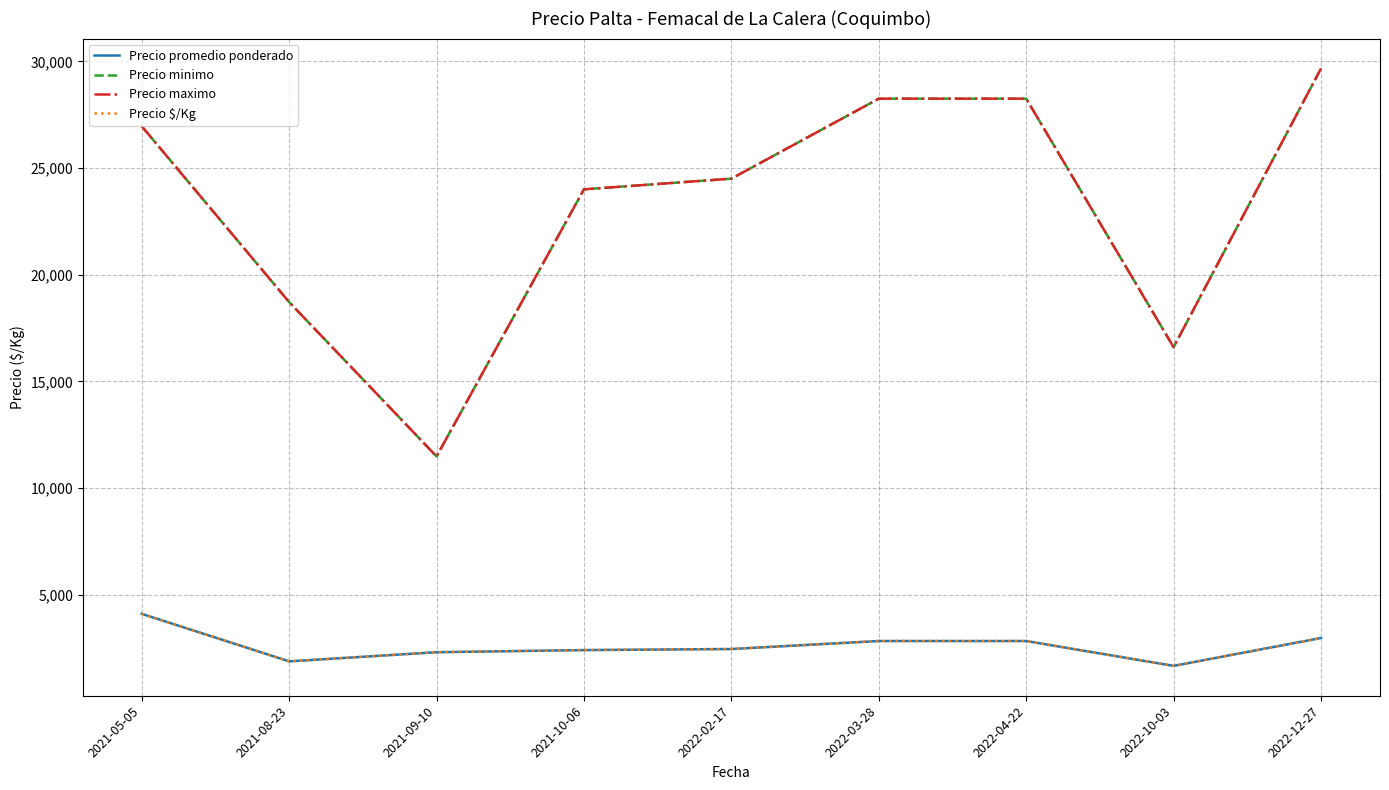

Where is Precio promedio ponderado nearest to the value 2880?

2022-03-28